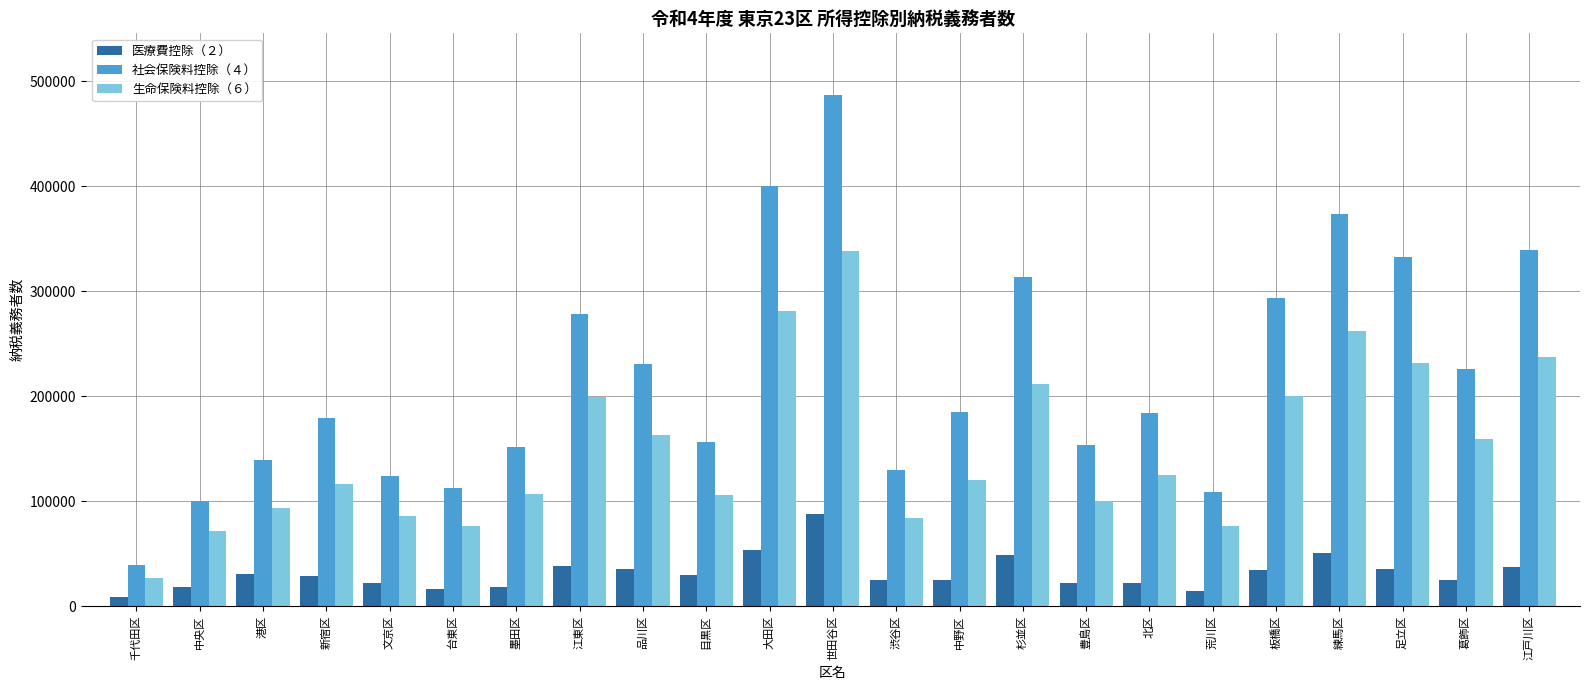

The value of 社会保険料控除（４） at 練馬区 is 373674. True or false?

True